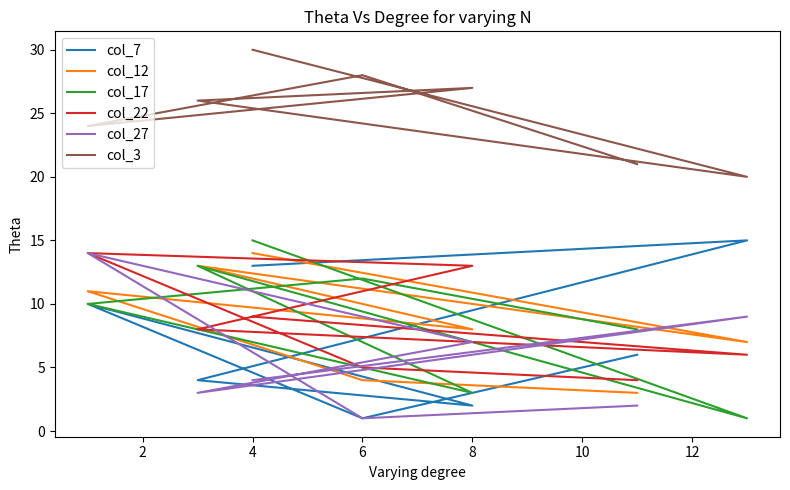

Is this an area chart (filled region under the line)?

No